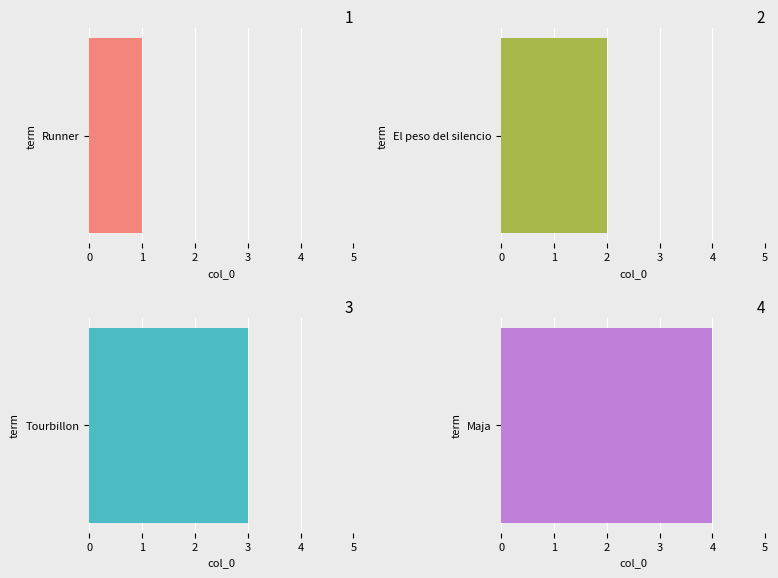

Is it true that the value at Maja is 4?

True